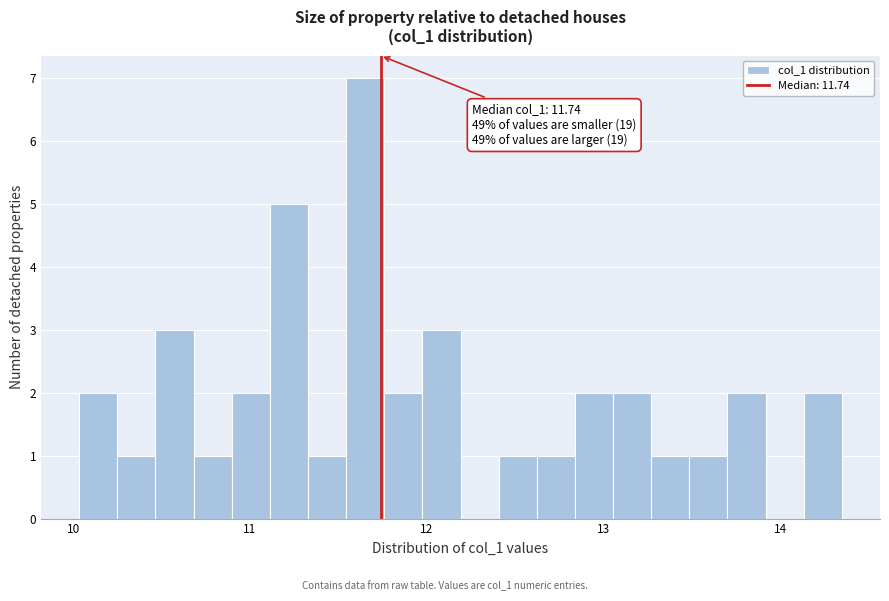

Read against the x-axis, roughly where is the centre of the tallest bar?

11.7